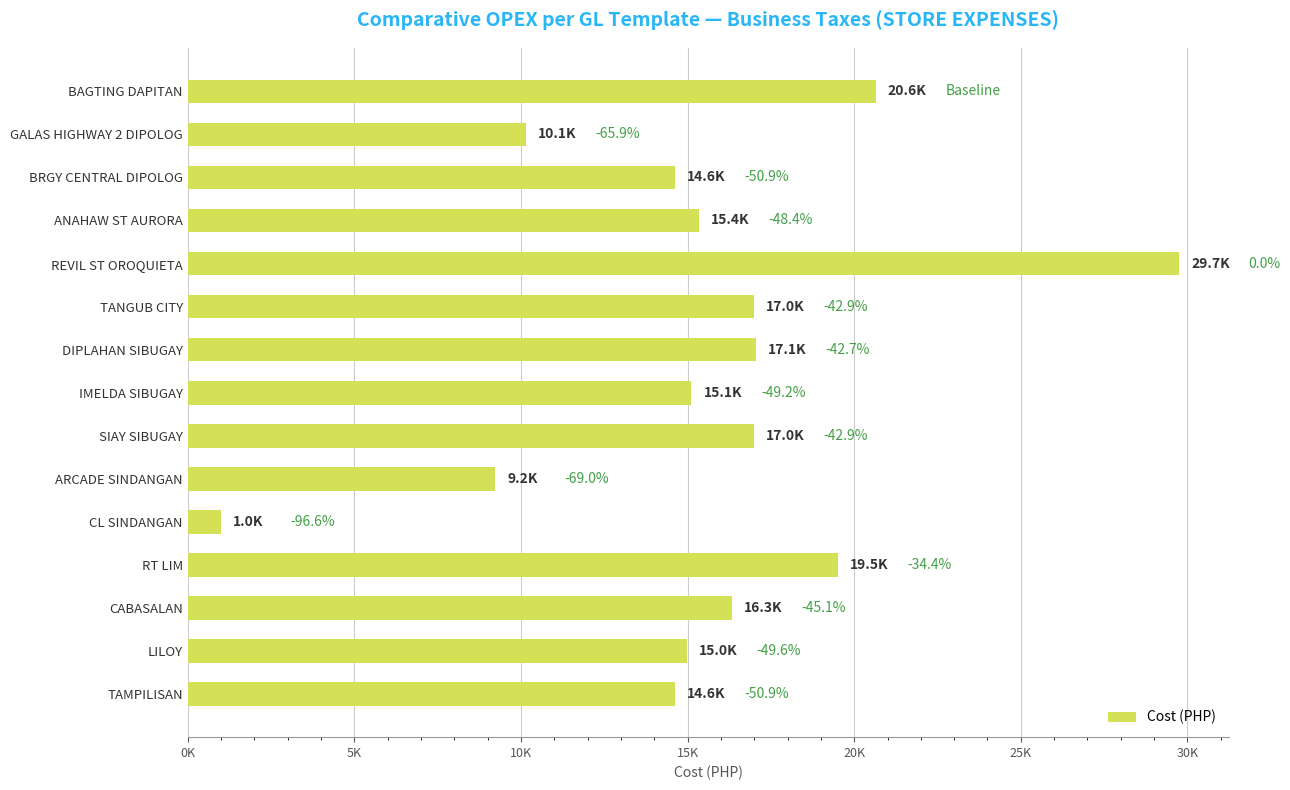

What is the smallest value displayed?

1000.0